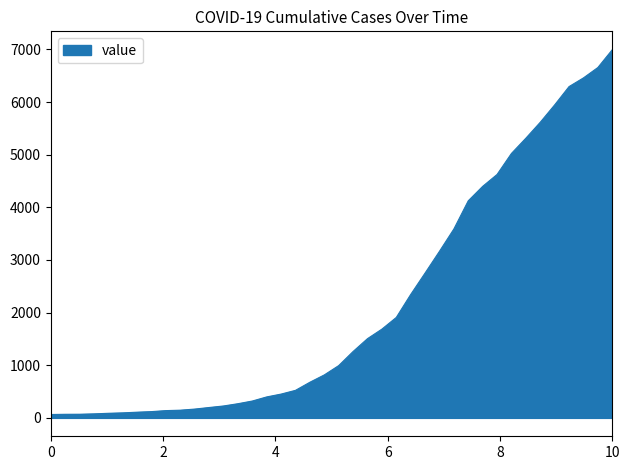

What is the difference between the maximum and minimum values?

6931